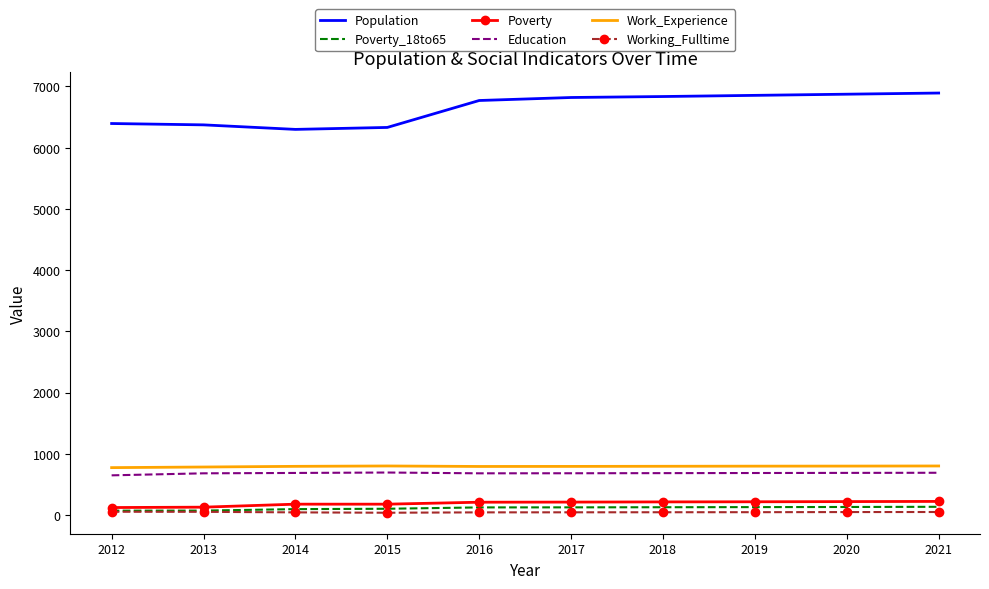

How many values in the Work_Experience series are below 795?

5